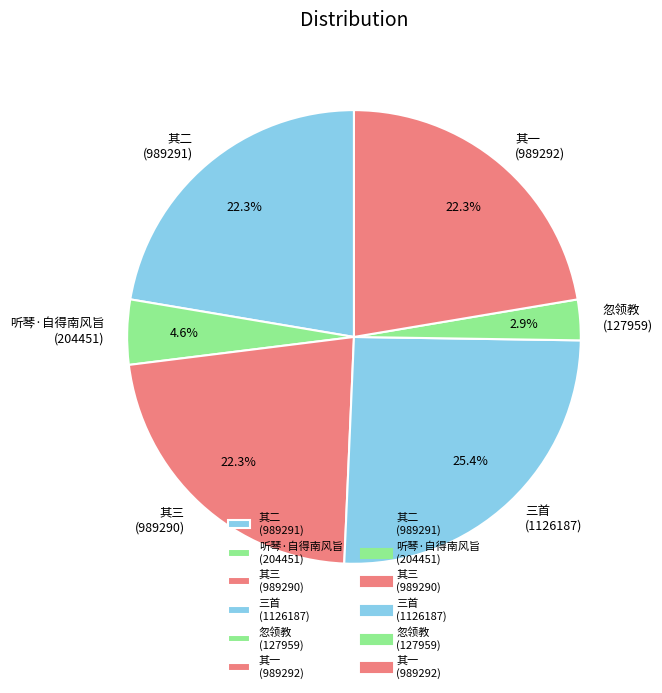

What is the ratio of the value at 三首 (1126187) to the value at 其三 (989290)?

1.1